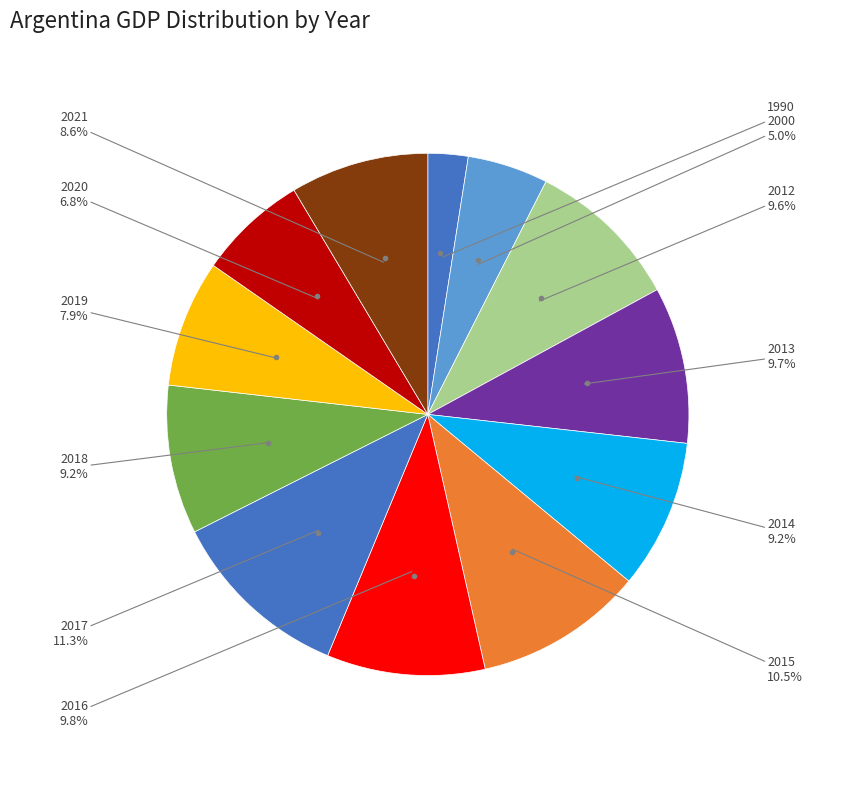

Count the number of slices in the pie.

12